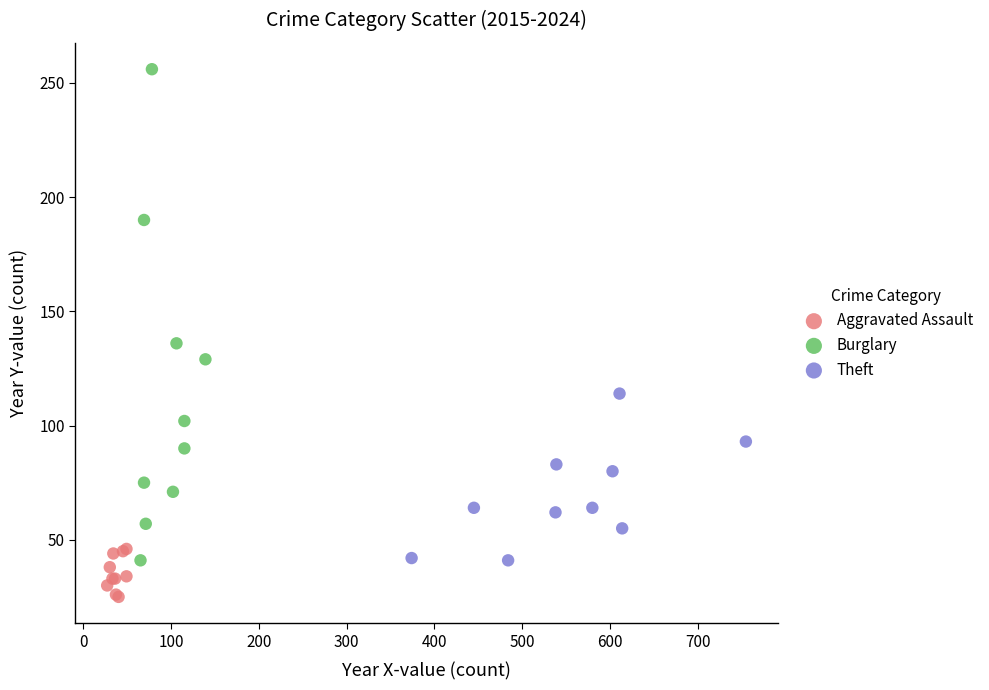

Which series reaches the minimum Y coordinate?

Aggravated Assault